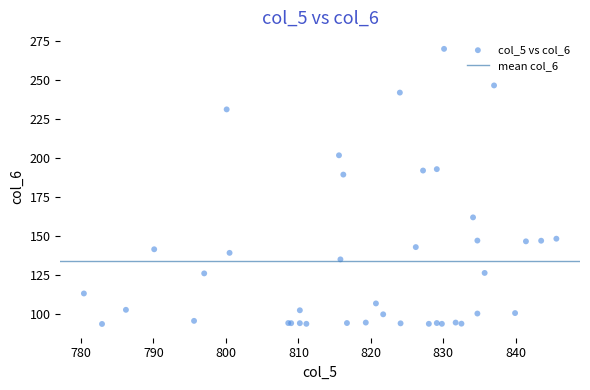

What Y value in the scatter plot is closest to 181?

189.3